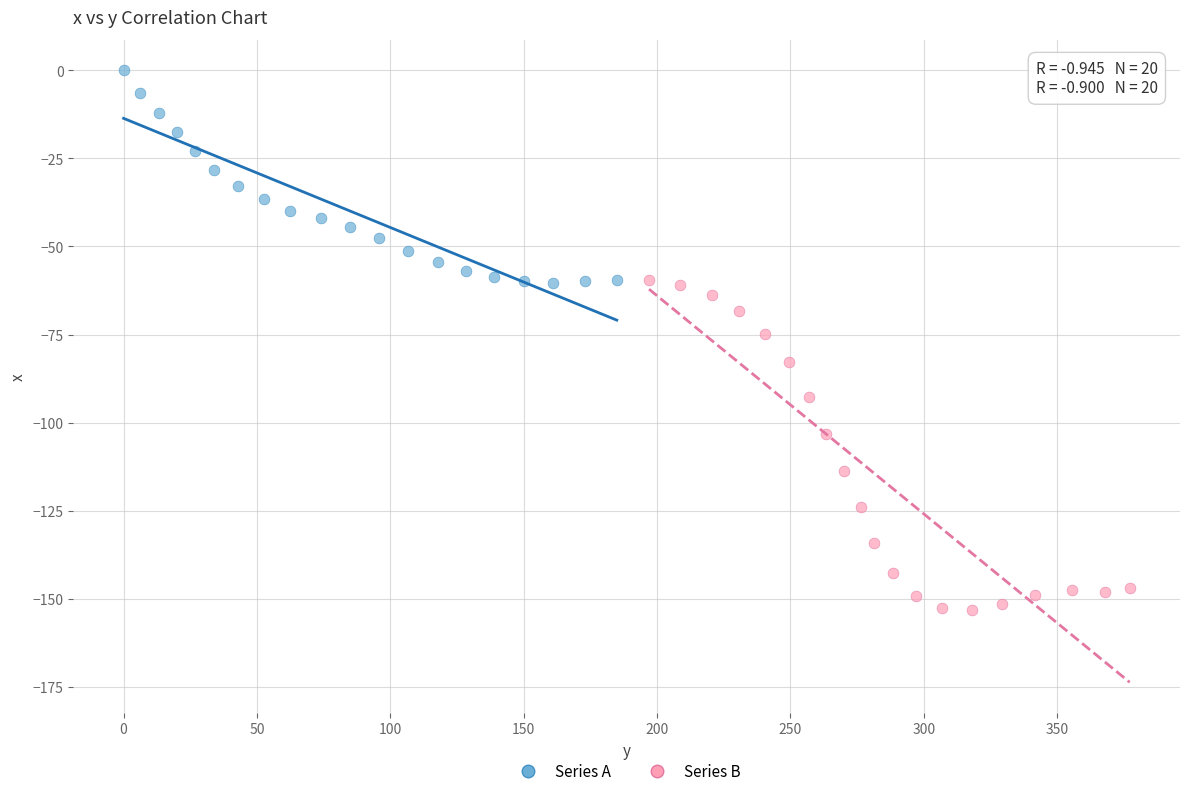

What are all the series names shown in the legend?

Series A, Series B